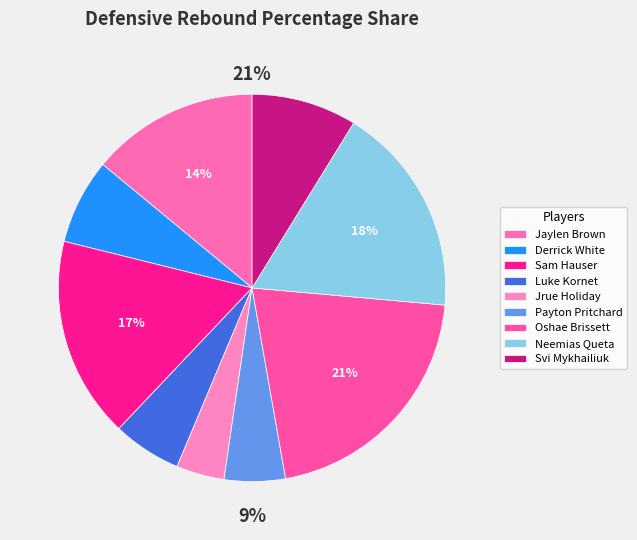

Does Payton Pritchard account for over 50% of the chart?

No